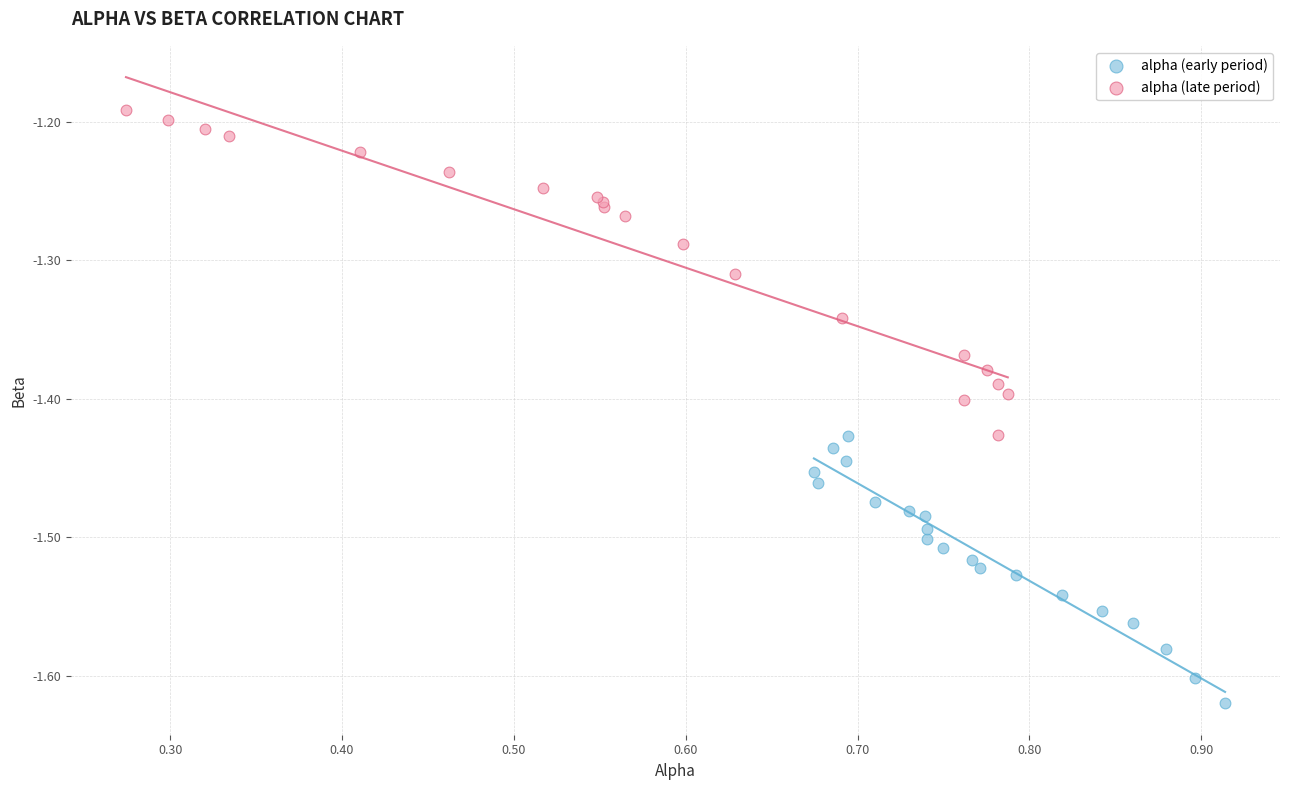

Which series contains the highest Y value?

alpha (late period)